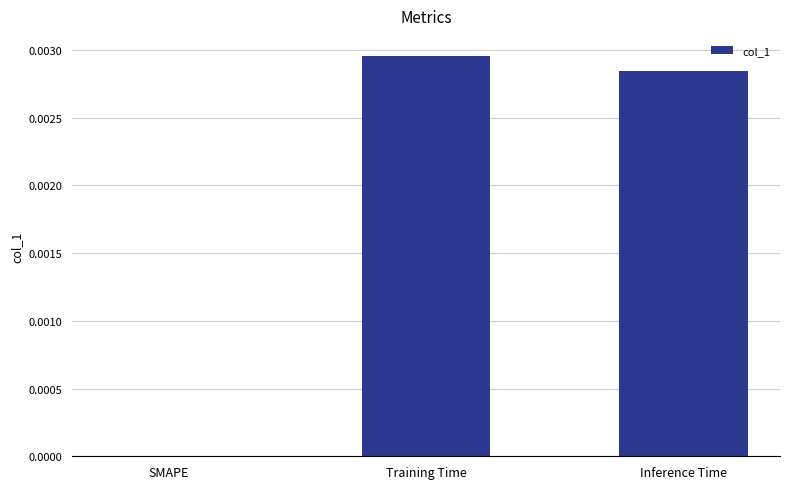

Between Training Time and SMAPE, which is larger?

Training Time